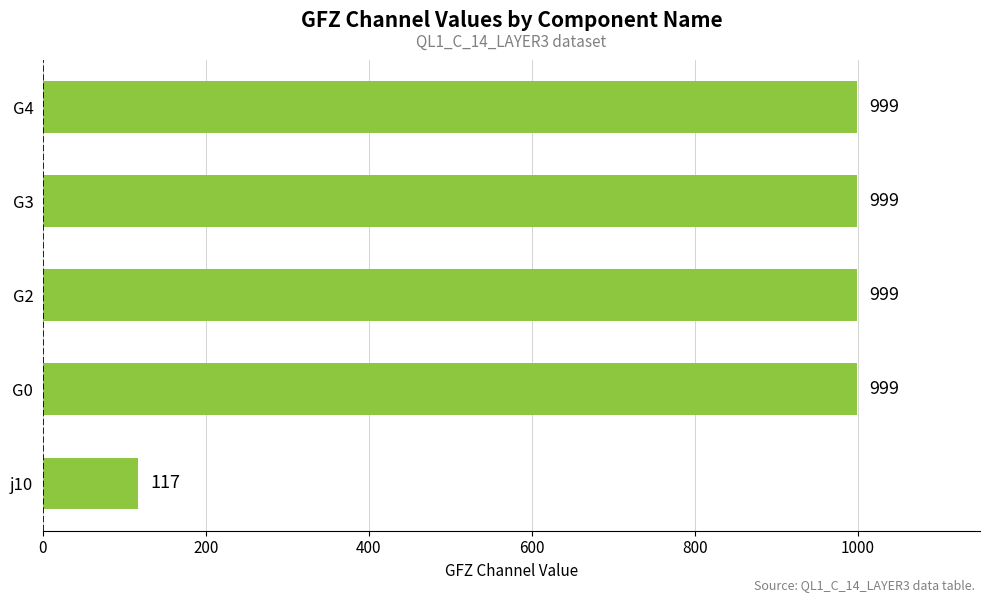

At which label is the value closest to 558?

j10